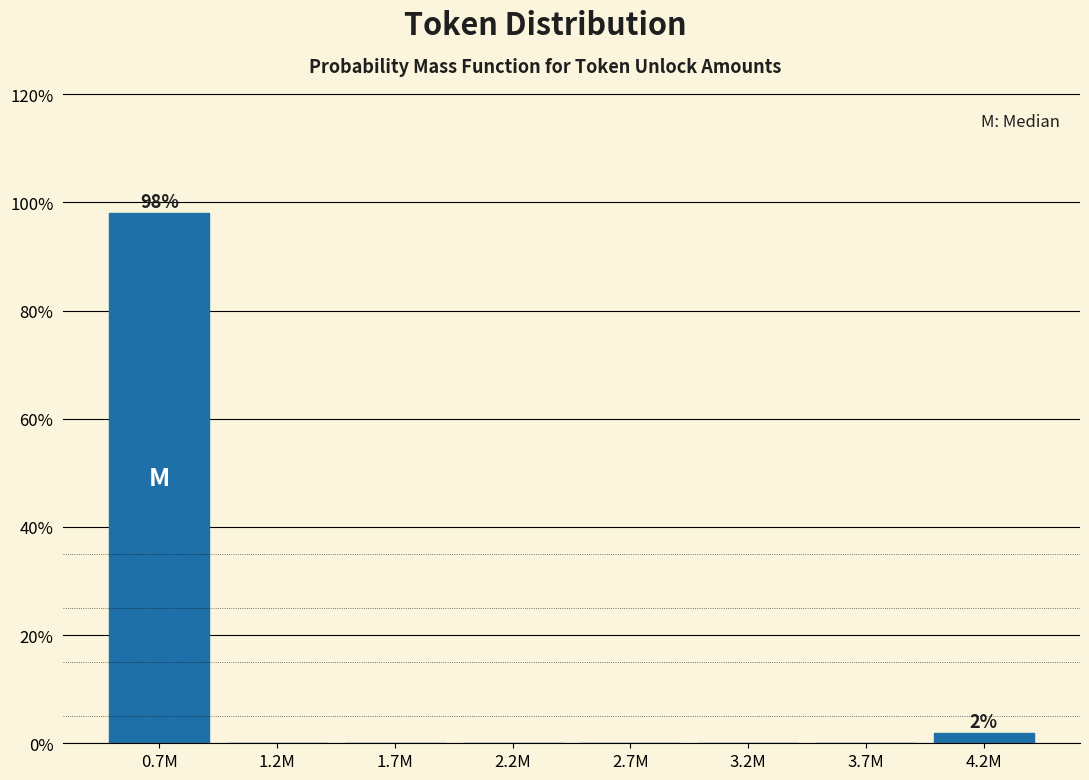

Reading left to right, what are all the values shown in this chart?

0.7M=98.1	1.2M=0.0	1.7M=0.0	2.2M=0.0	2.7M=0.0	3.2M=0.0	3.7M=0.0	4.2M=1.9